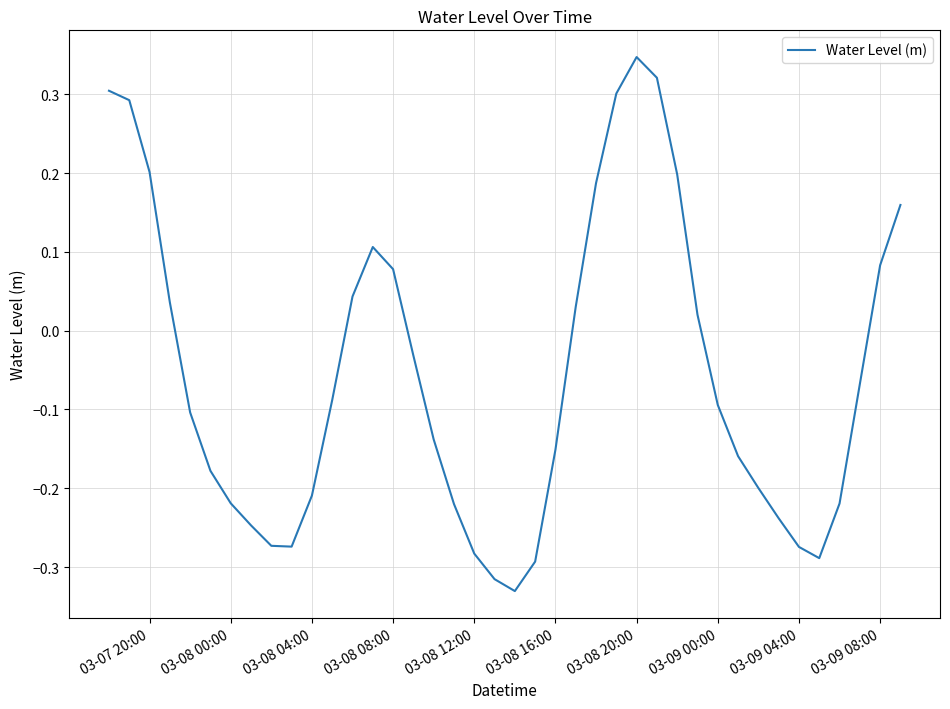

What is the difference between the maximum and minimum values?

0.7